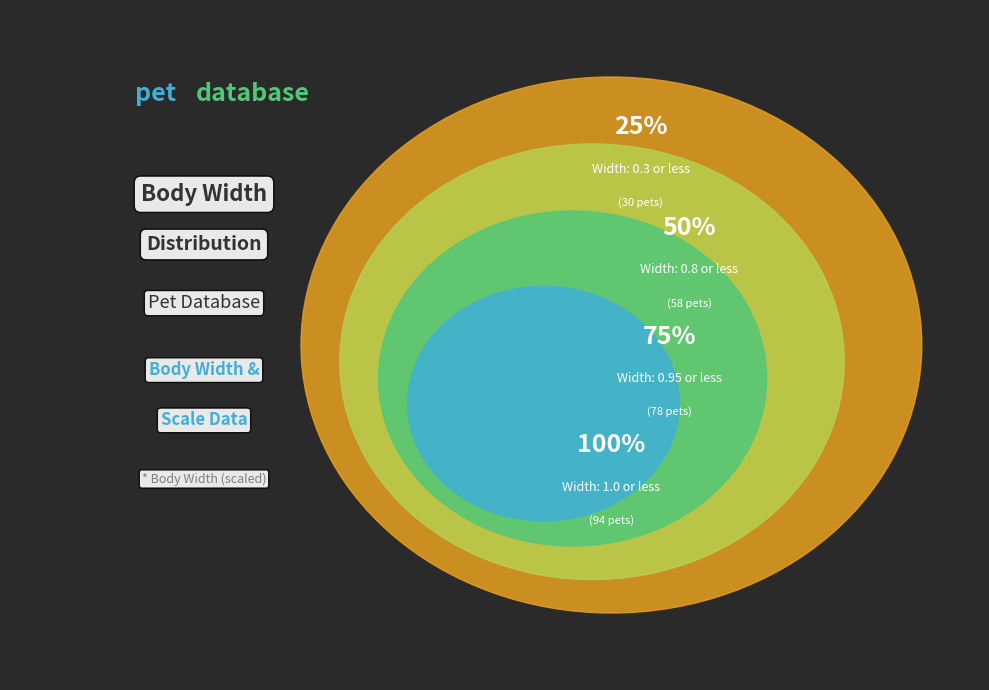

What is the ratio of the value at 0.3 to the value at 1.0?

0.3